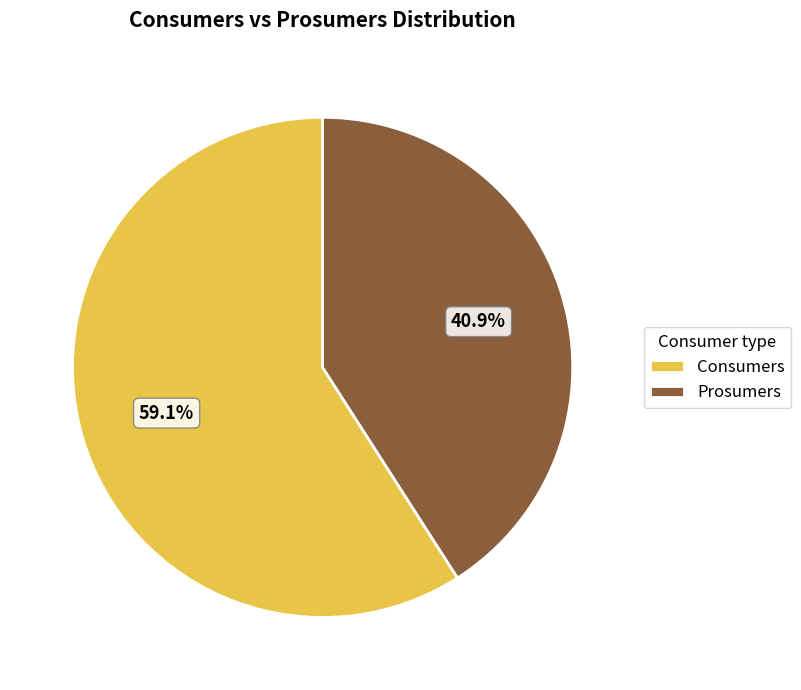

What percentage is NOT represented by Prosumers?

59.1%